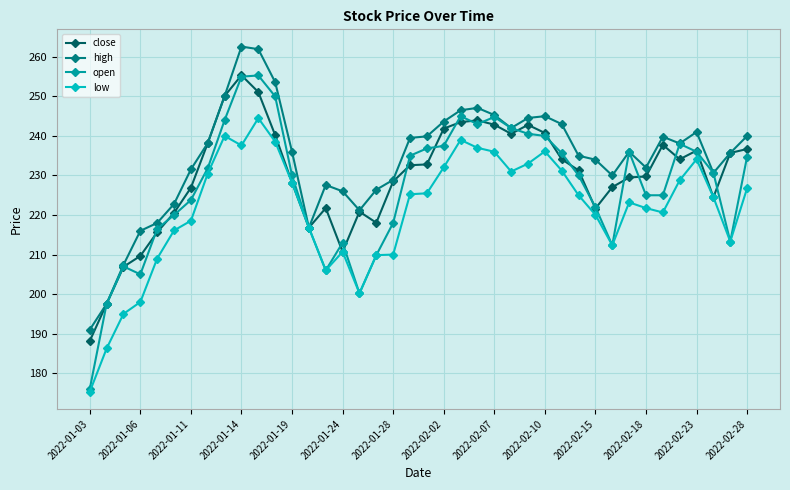

What is the value of the open point at the 27th from the left?

240.6